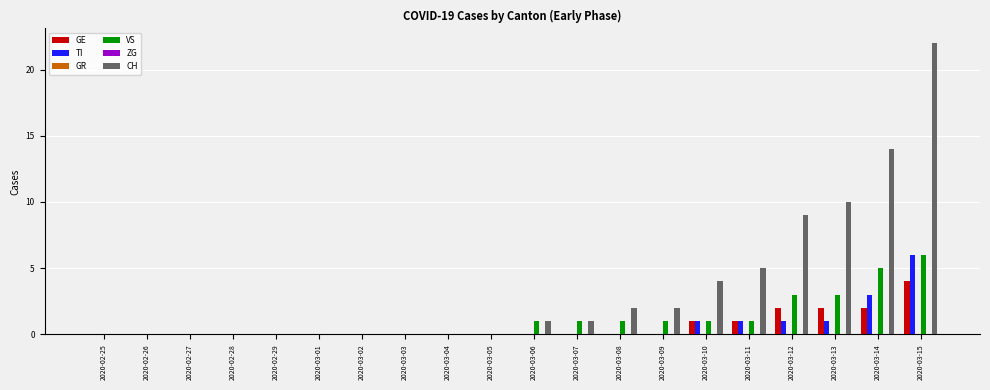

The value of CH at 2020-03-10 is 4. True or false?

True